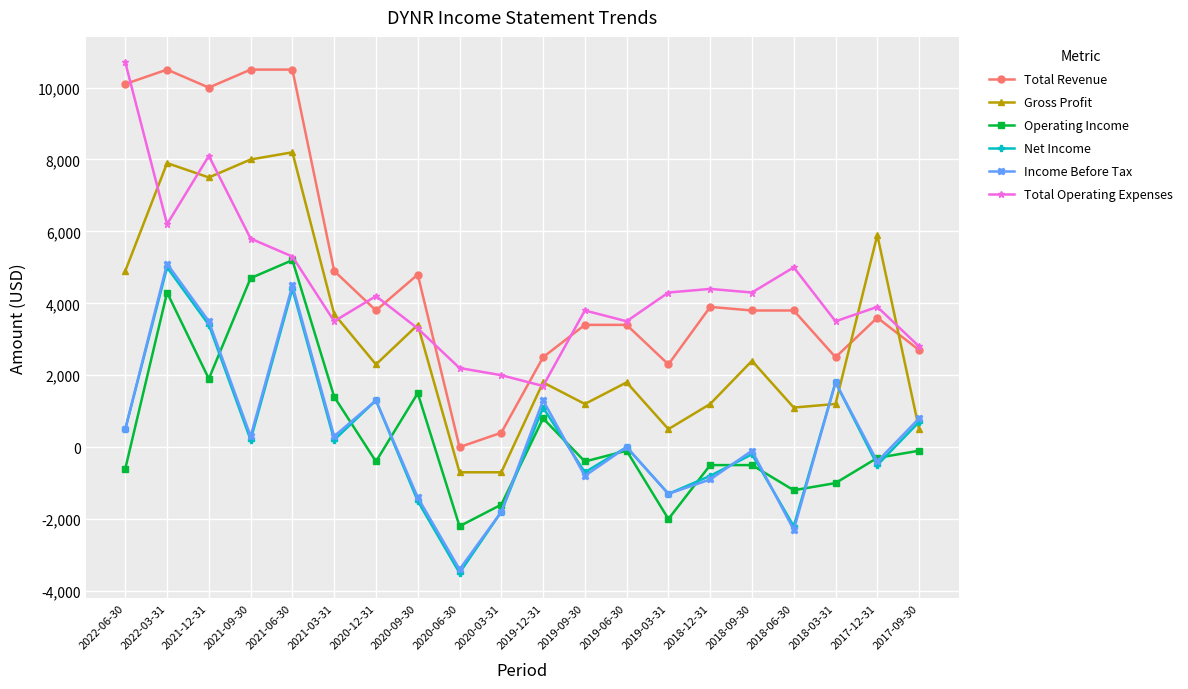

What is the difference between the second highest and second lowest values in the Gross Profit series?

8700